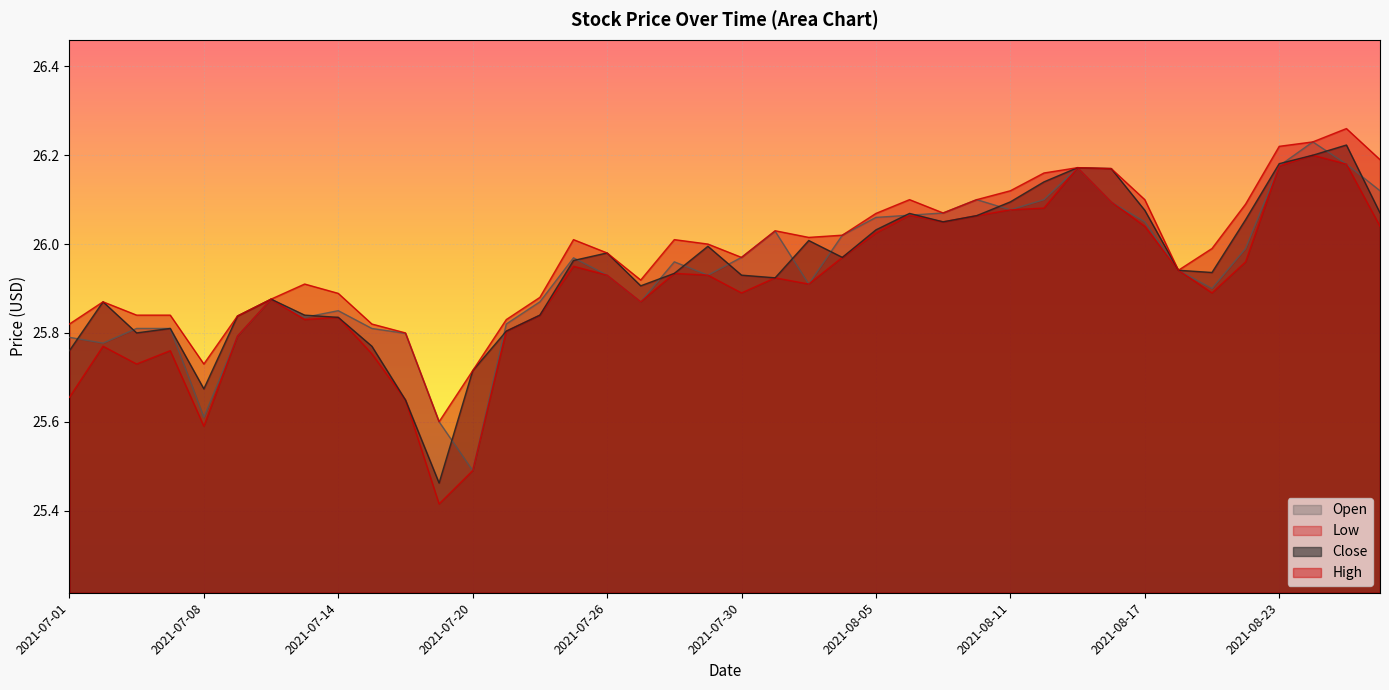

Is it true that Low equals 26.0 at 2021-08-04?

True